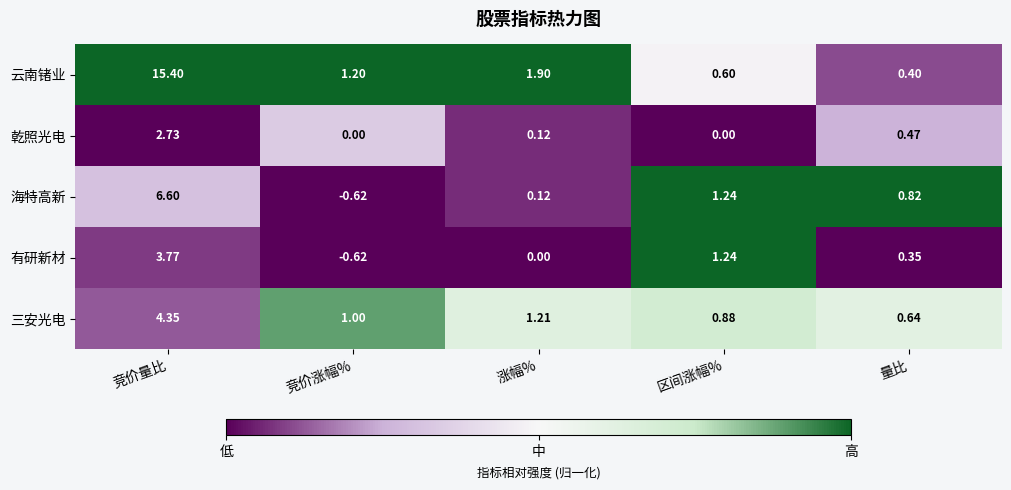

List the series in order of their peak value, lowest first.

乾照光电, 有研新材, 三安光电, 海特高新, 云南锗业